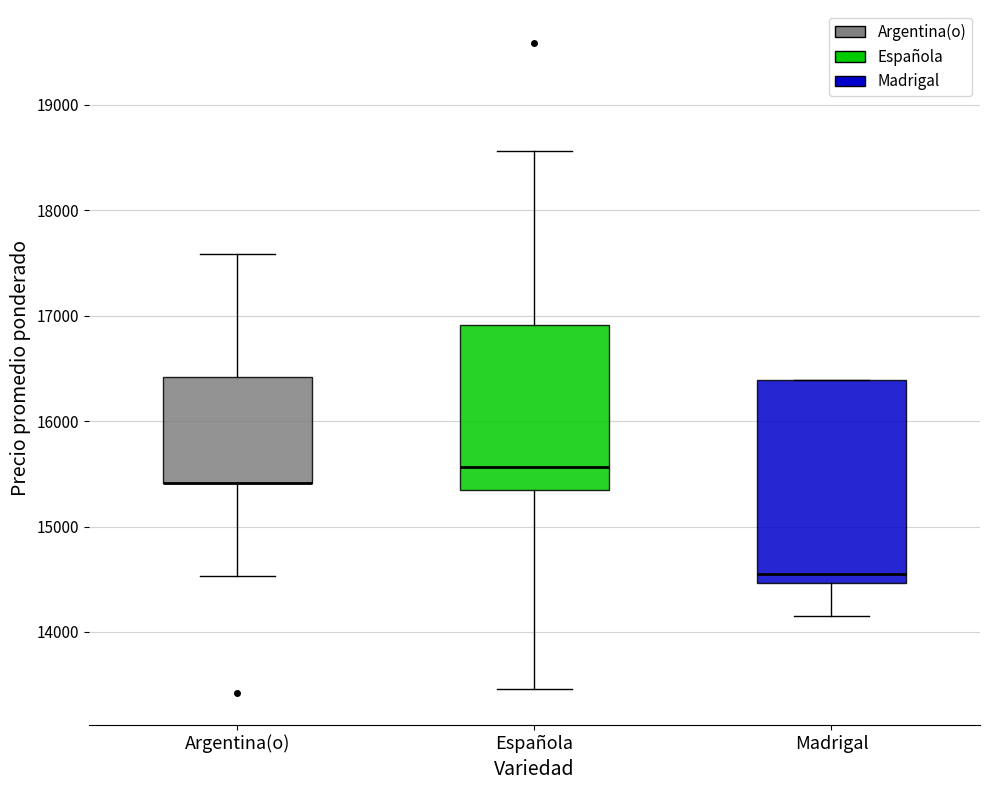

Where is the upper edge of the box for Madrigal on the y-axis? The values are not printed on the chart, so give them approximately, as read against the axis.

16400